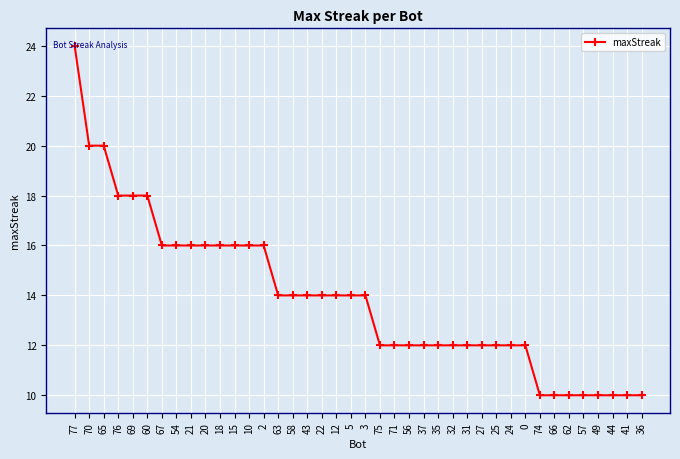

The chart shows a value of 16 at 75. True or false?

False